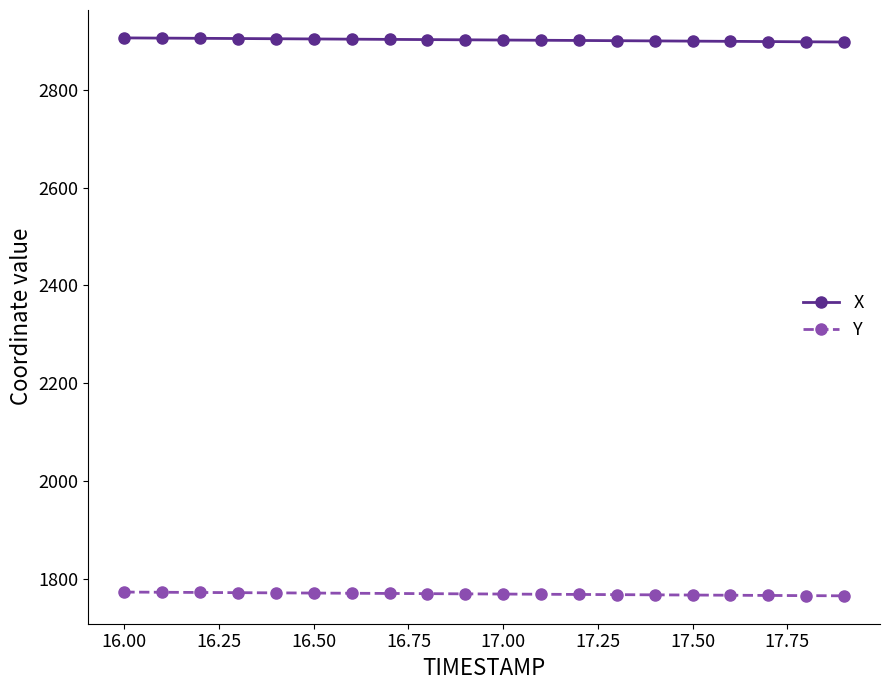

Which series has the largest total across all categories?

X